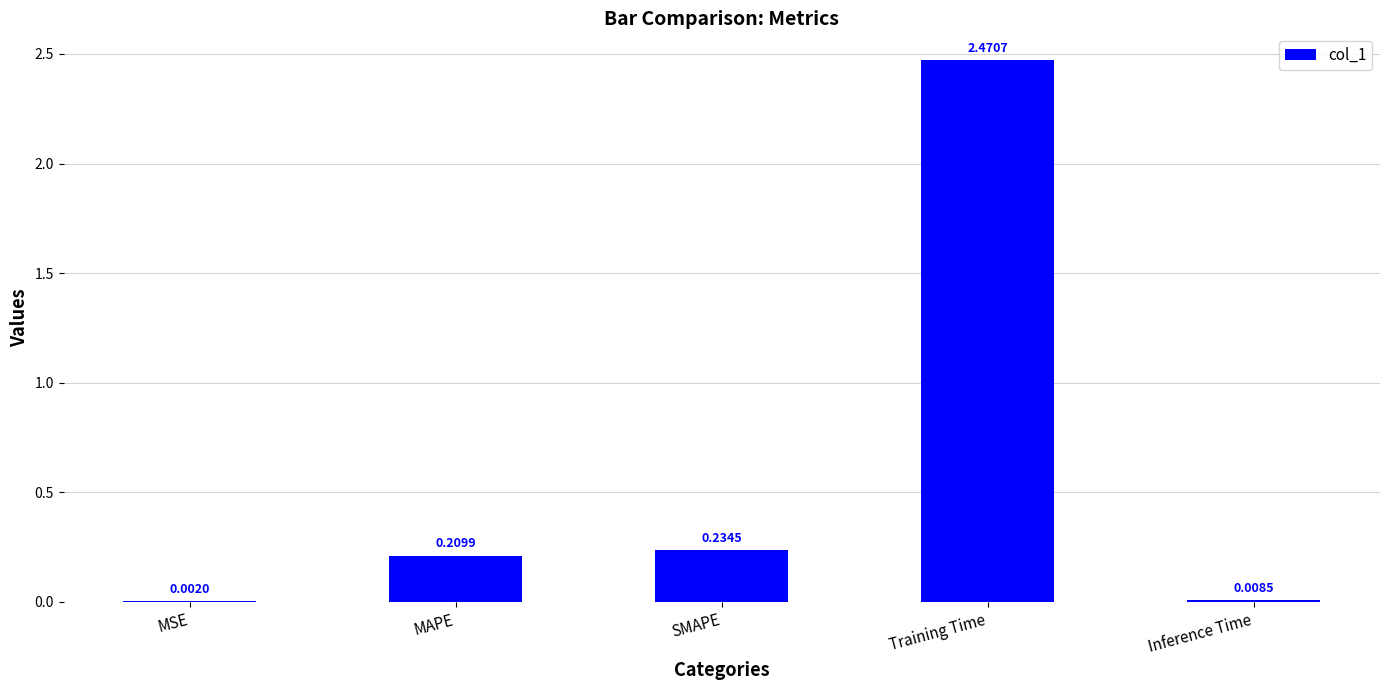

Are the bars horizontal?

No